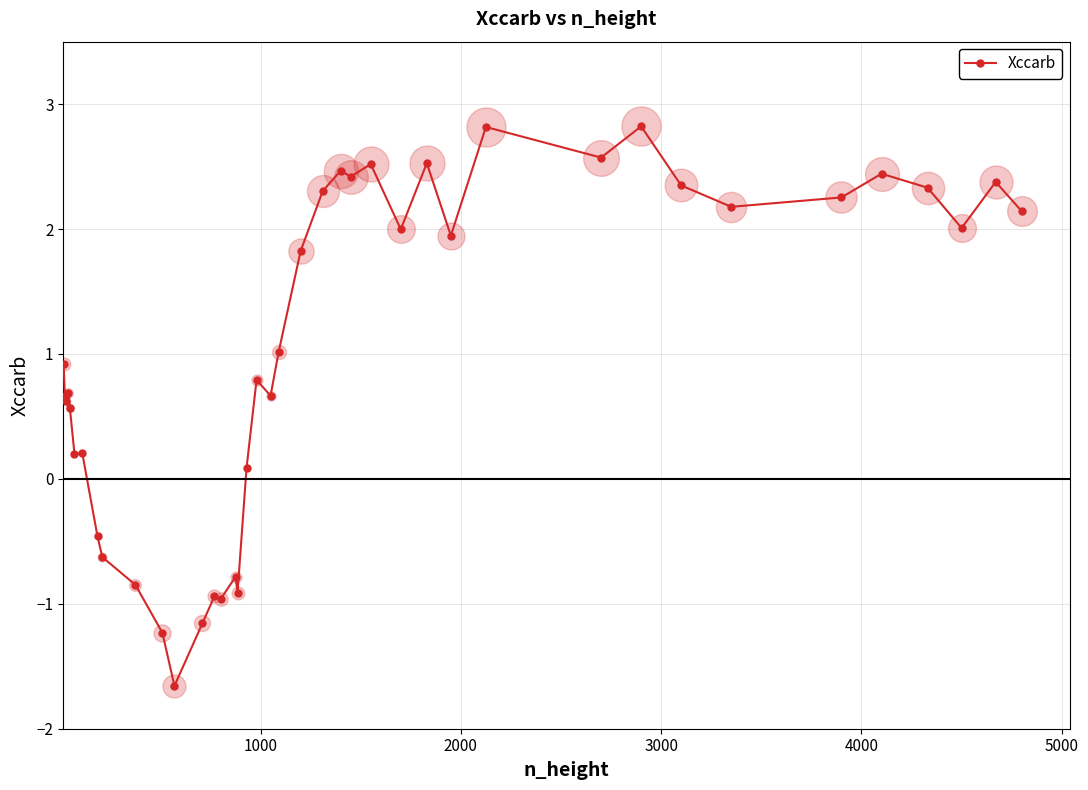

How many data points are above 1?

20